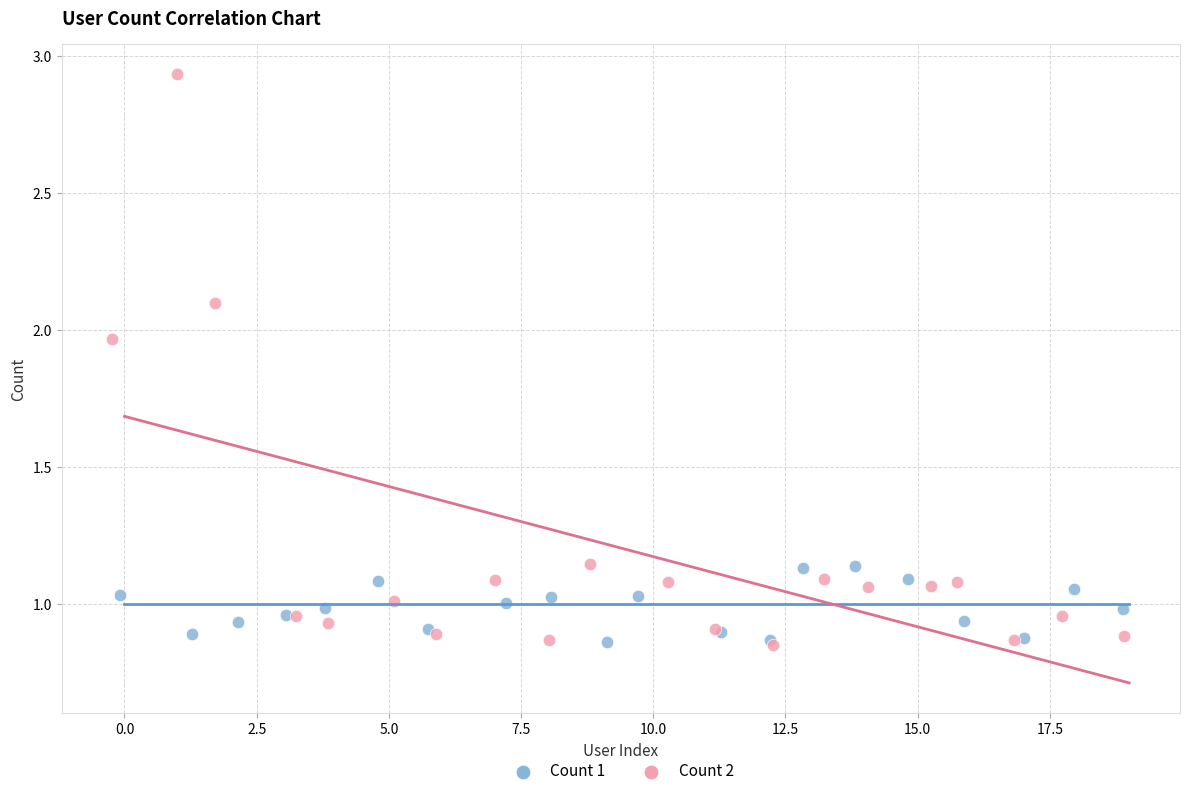

Which series contains the highest Y value?

Count 2